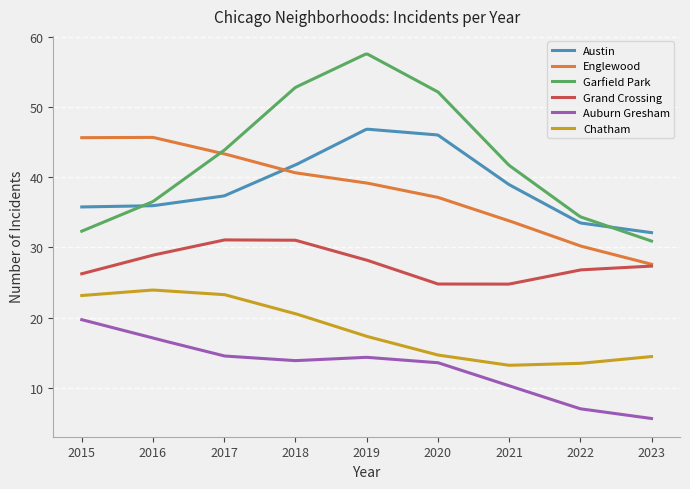

True or false: Austin and Grand Crossing intersect in this chart.

False